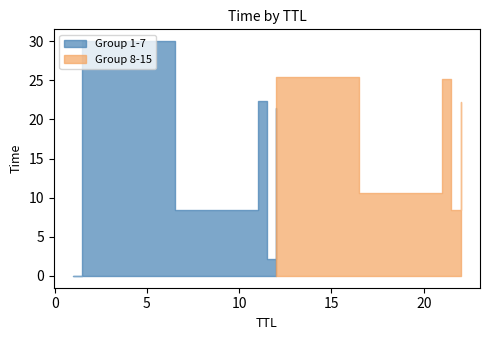

True or false: TTL_1 has a value of 37.5 at 21.

False